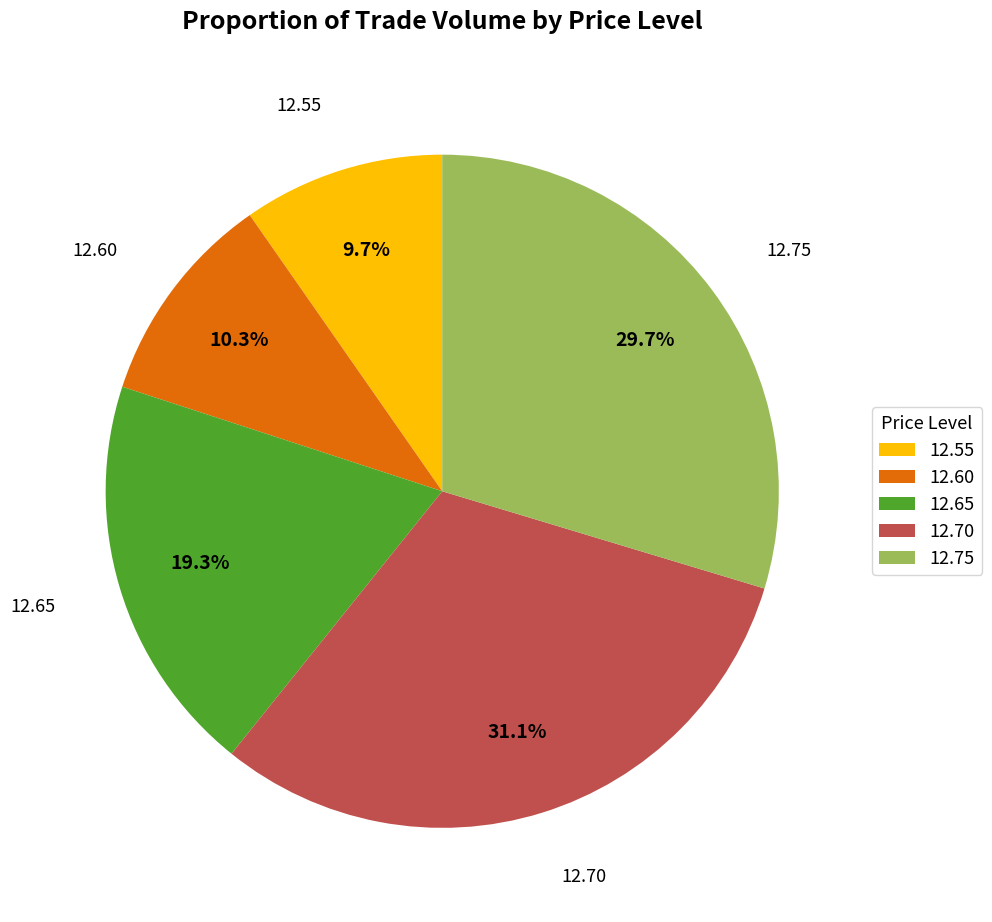

How many segments does this pie chart have?

5